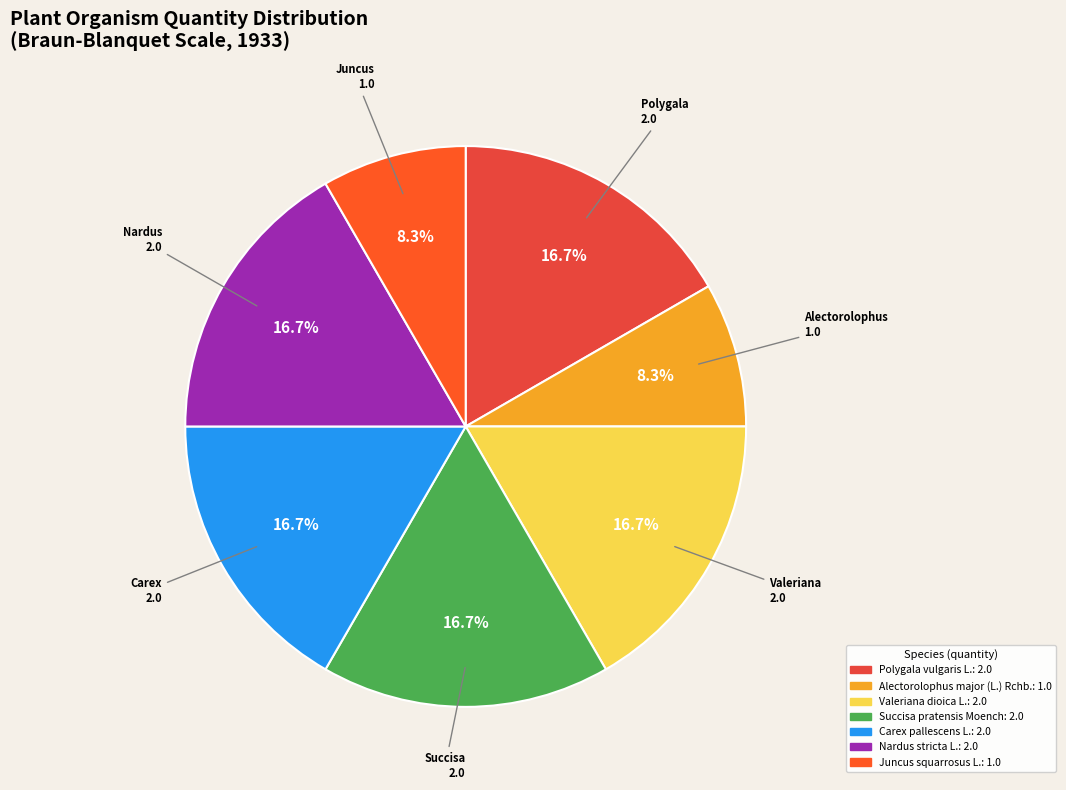

How many segments does this pie chart have?

7